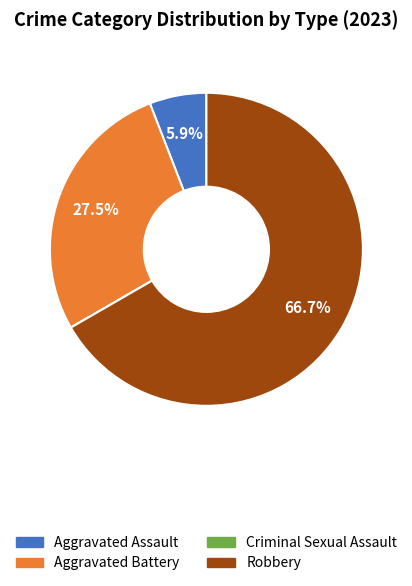

To the nearest percent, what is the difference between the Aggravated Battery and Aggravated Assault slice percentages?

22%